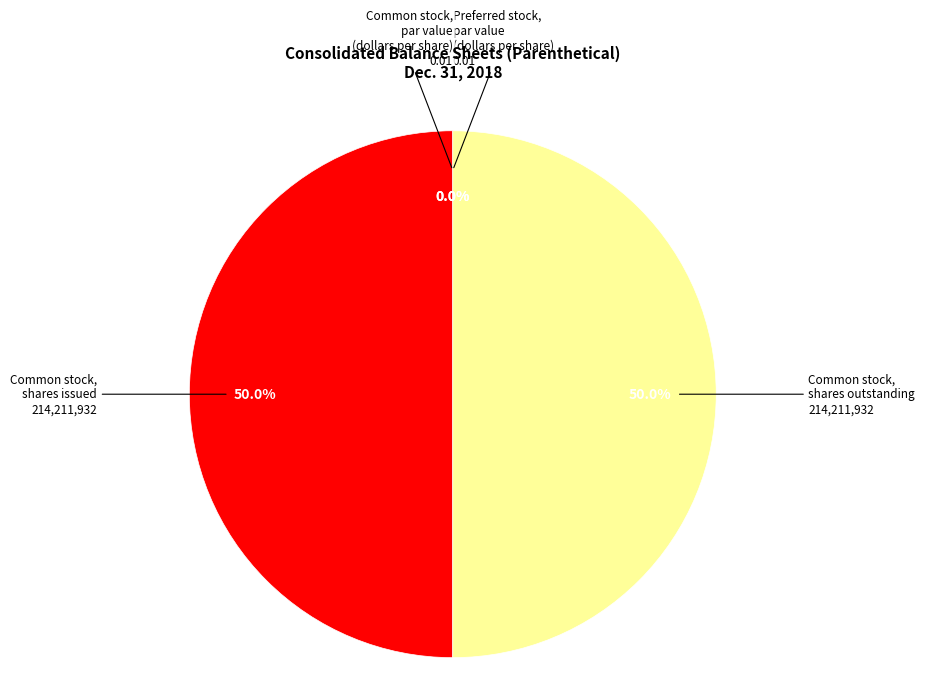

Which category has the smallest portion of the pie?

Preferred stock, par value